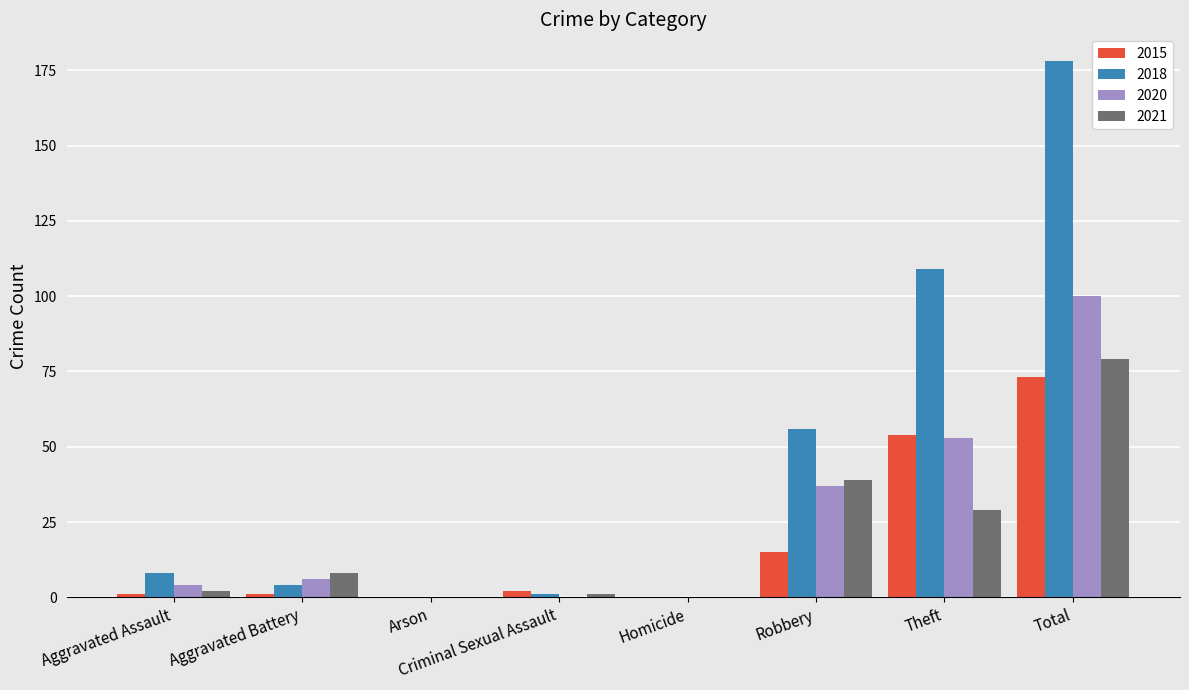

Reading left to right, what are all the values shown in this chart?

2015: Aggravated Assault=1	Aggravated Battery=1	Arson=0	Criminal Sexual Assault=2	Homicide=0	Robbery=15	Theft=54	Total=73
2018: Aggravated Assault=8	Aggravated Battery=4	Arson=0	Criminal Sexual Assault=1	Homicide=0	Robbery=56	Theft=109	Total=178
2020: Aggravated Assault=4	Aggravated Battery=6	Arson=0	Criminal Sexual Assault=0	Homicide=0	Robbery=37	Theft=53	Total=100
2021: Aggravated Assault=2	Aggravated Battery=8	Arson=0	Criminal Sexual Assault=1	Homicide=0	Robbery=39	Theft=29	Total=79